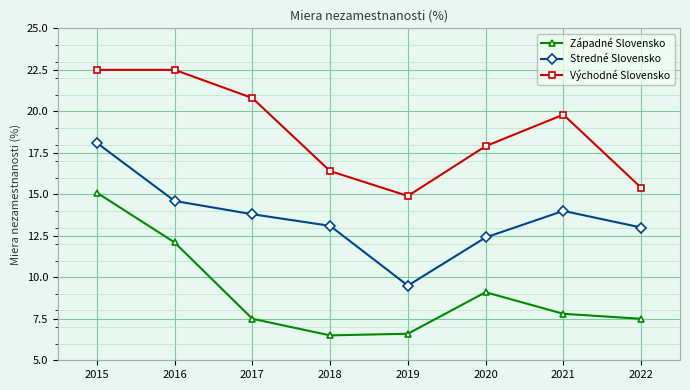

Rank the series at 2022 from lowest to highest value.

Západné Slovensko, Stredné Slovensko, Východné Slovensko